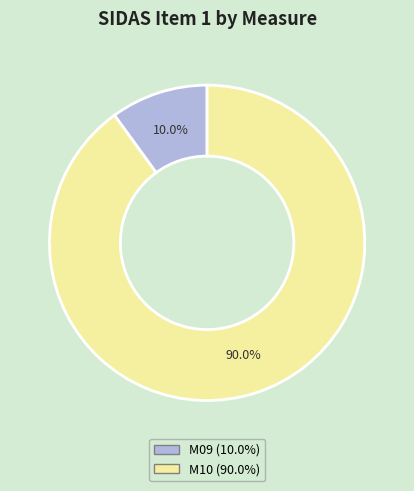

How many segments does this pie chart have?

2